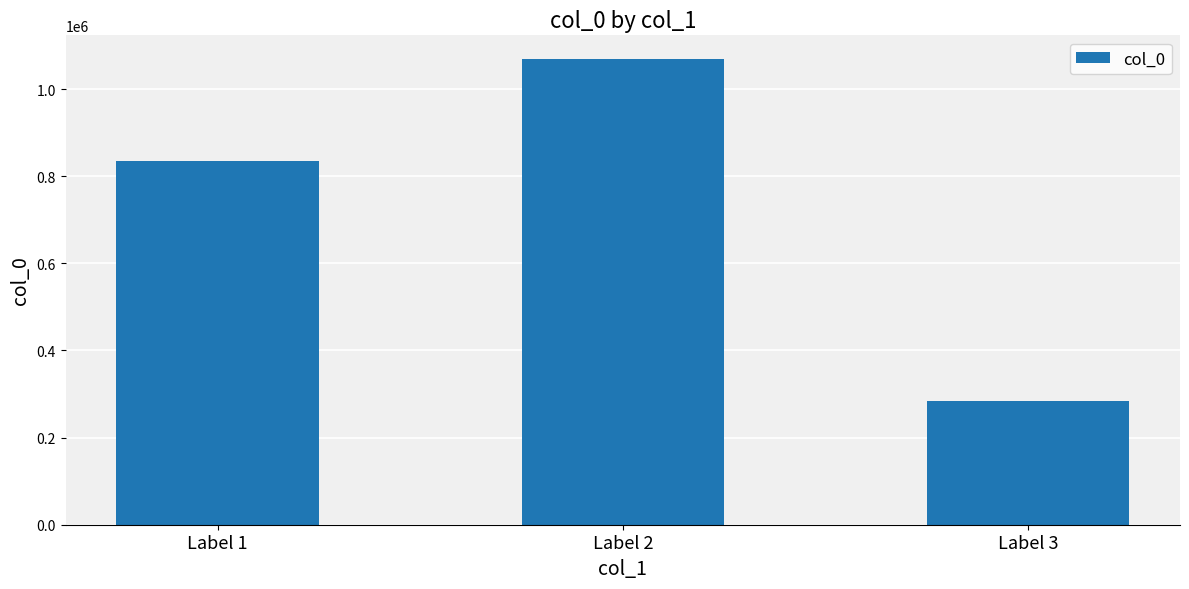

List the labels in order of value, largest first.

Label 2, Label 1, Label 3